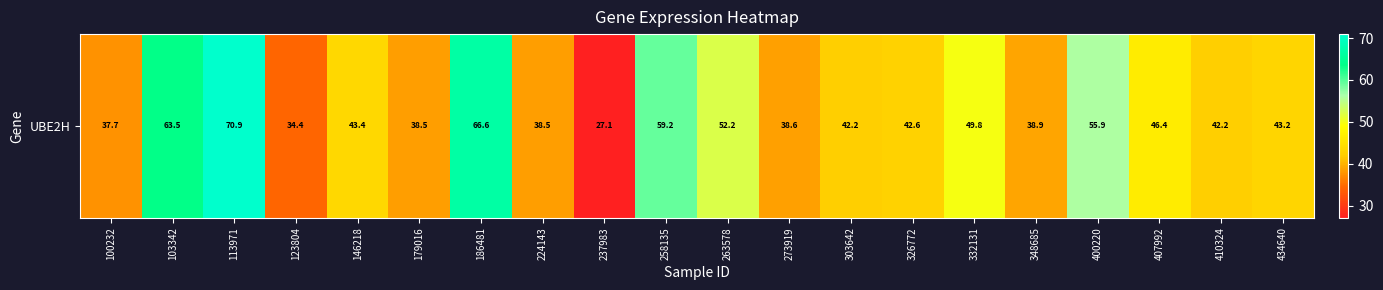

What is the maximum value shown in the chart?

70.9